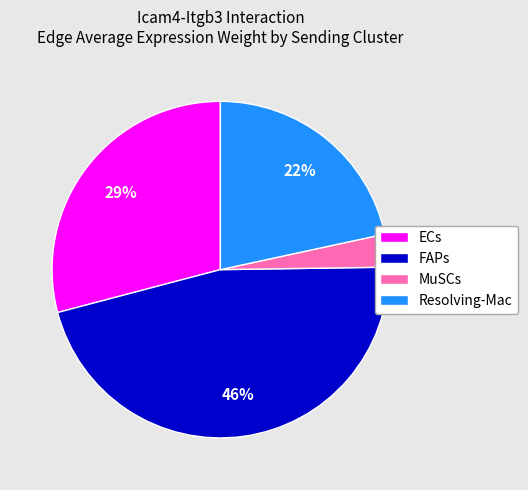

Which has a higher value, Resolving-Mac or MuSCs?

Resolving-Mac